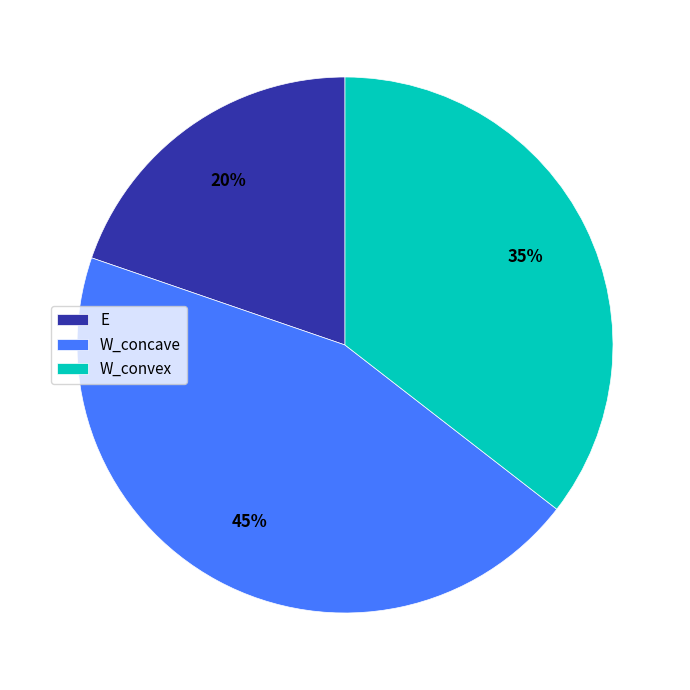

To the nearest percent, what is the difference between the E and W_concave slice percentages?

25%